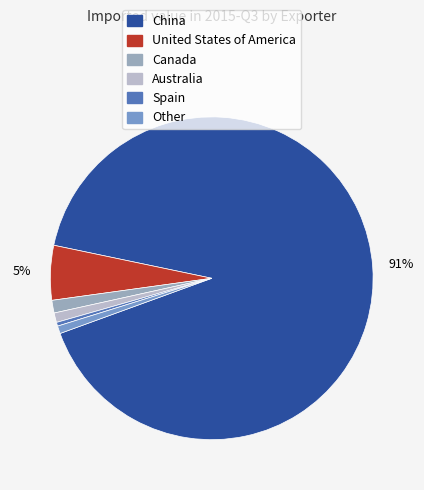

How many slices are in this pie chart?

6